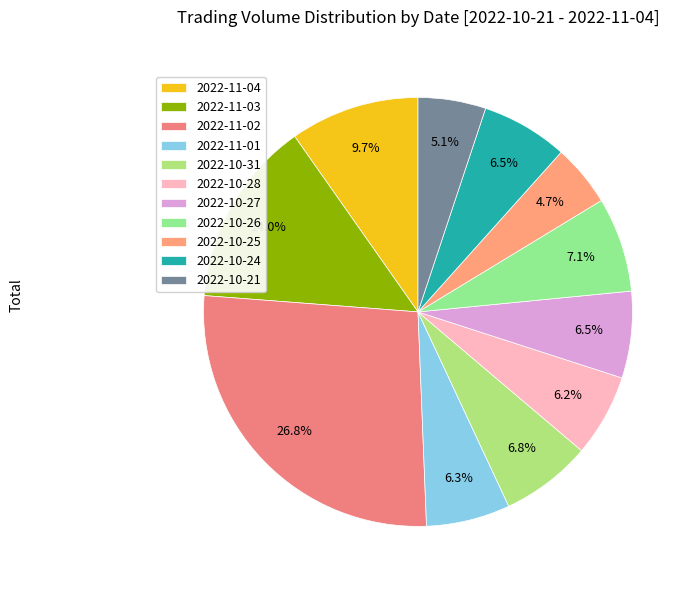

Combined, what portion of the pie is 2022-10-26 and 2022-10-25?

11.8%